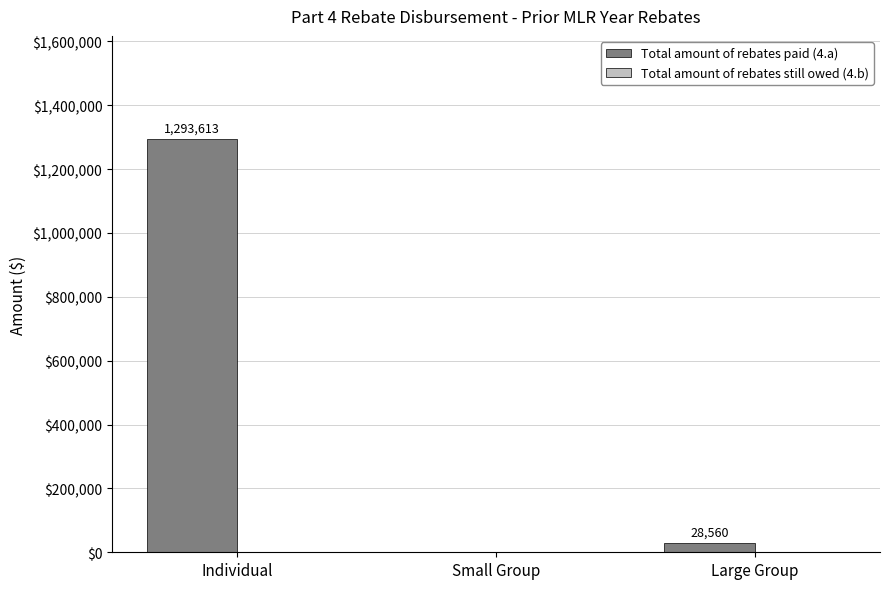

Where is the data nearest to the value 646806?

Large Group